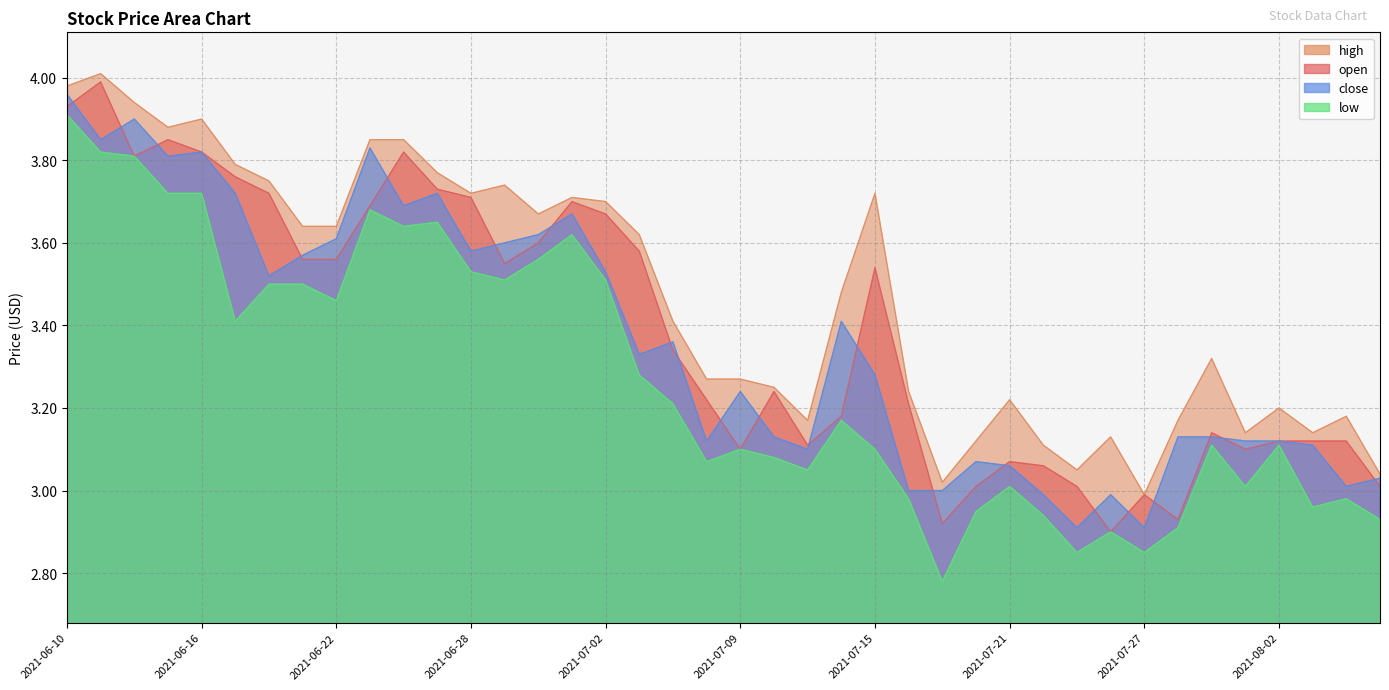

What is the value of the high point at the 23rd from the left?

3.2